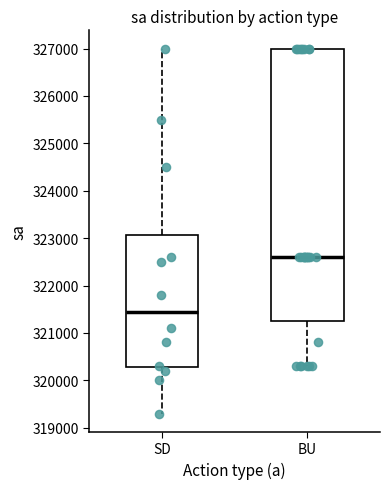

Which box is the tallest, from its lower edge to its upper edge?

BU